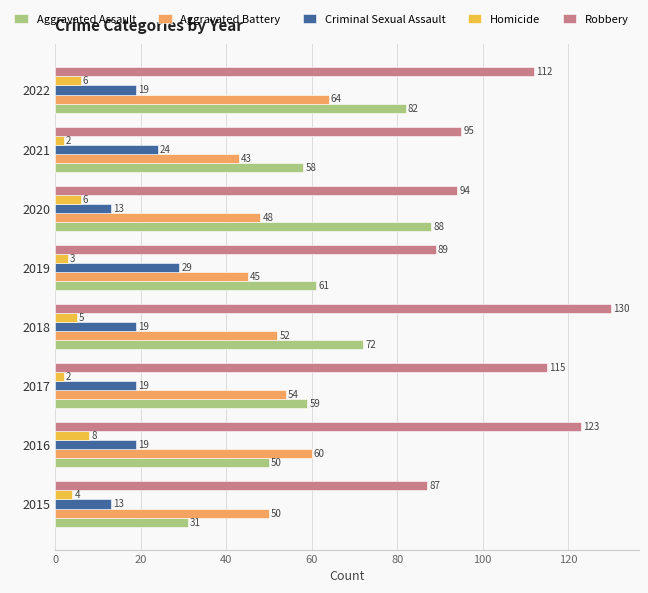

What is the maximum value shown in the chart?

130